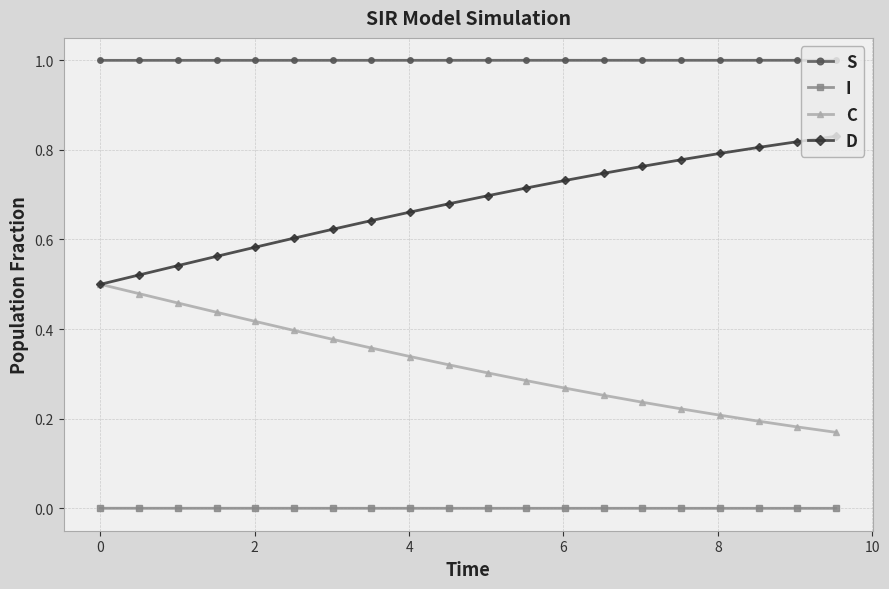

True or false: D and S cross at least once.

False